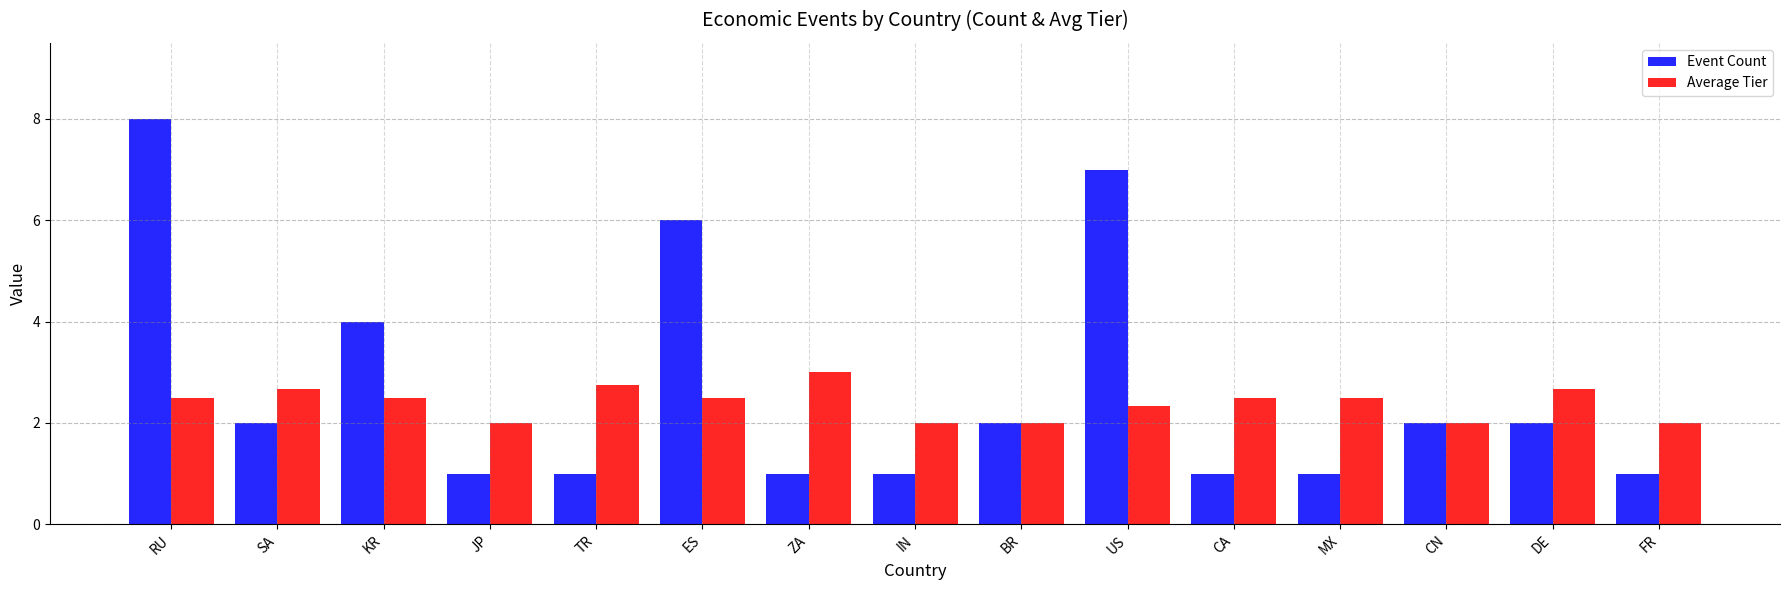

What is the label of the 15th bar from the right?

RU